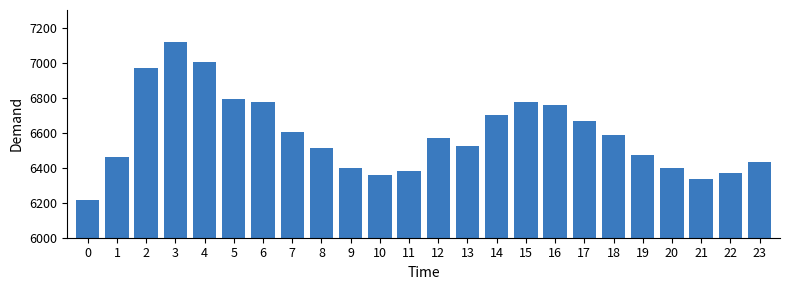

The value at 10 is 6360. True or false?

True